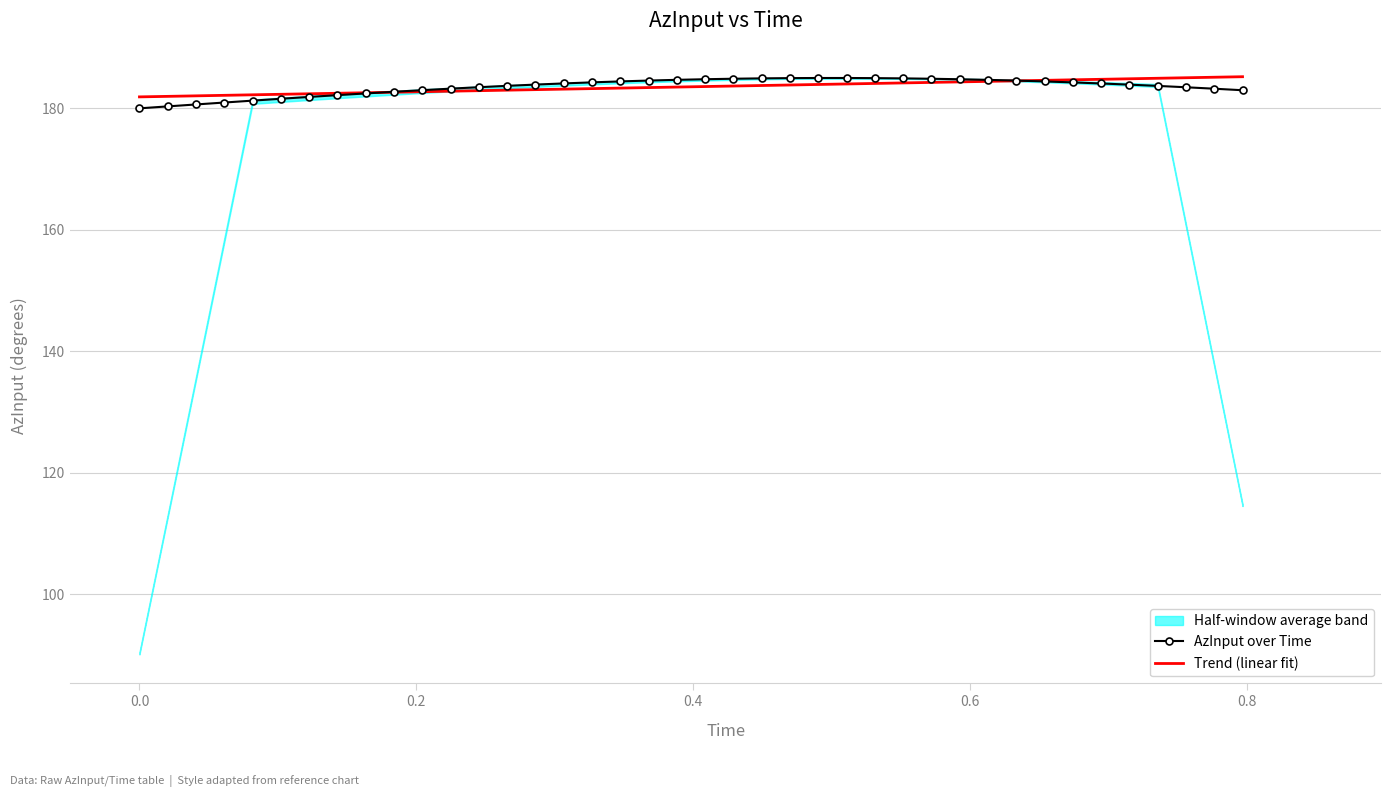

After their last crossing, which series has the higher values: AzInput over Time or Trend (linear fit)?

Trend (linear fit)